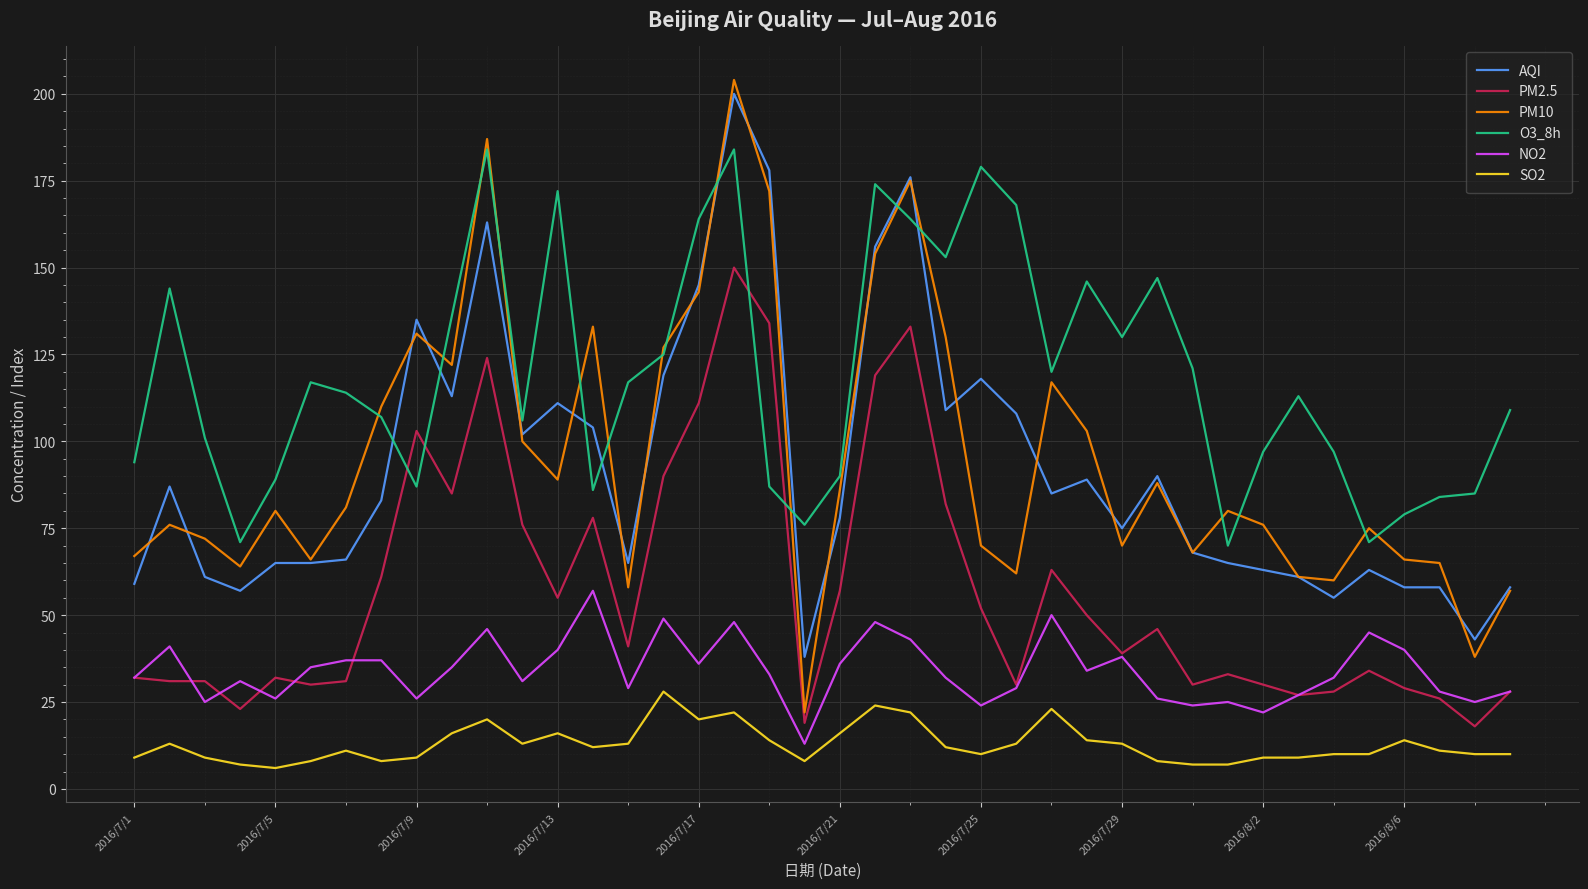

True or false: O3_8h and PM2.5 cross at least once.

True